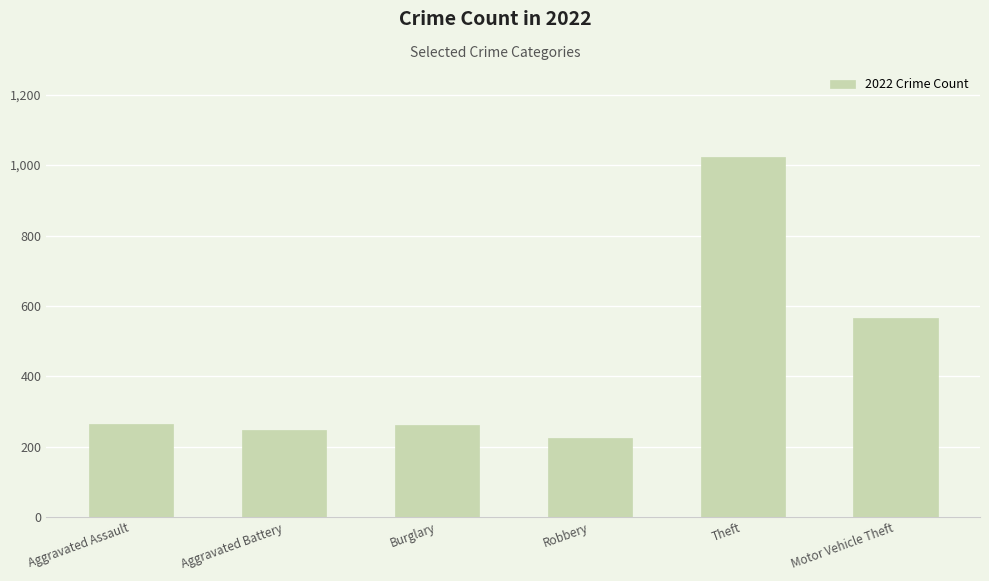

What is the label of the 5th bar from the right?

Aggravated Battery